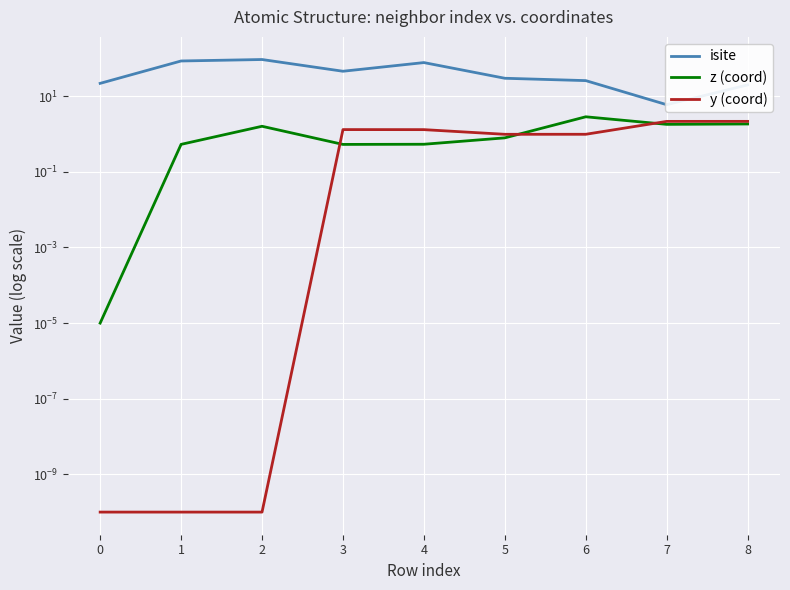

Where is y (coord) nearest to the value 1?

6